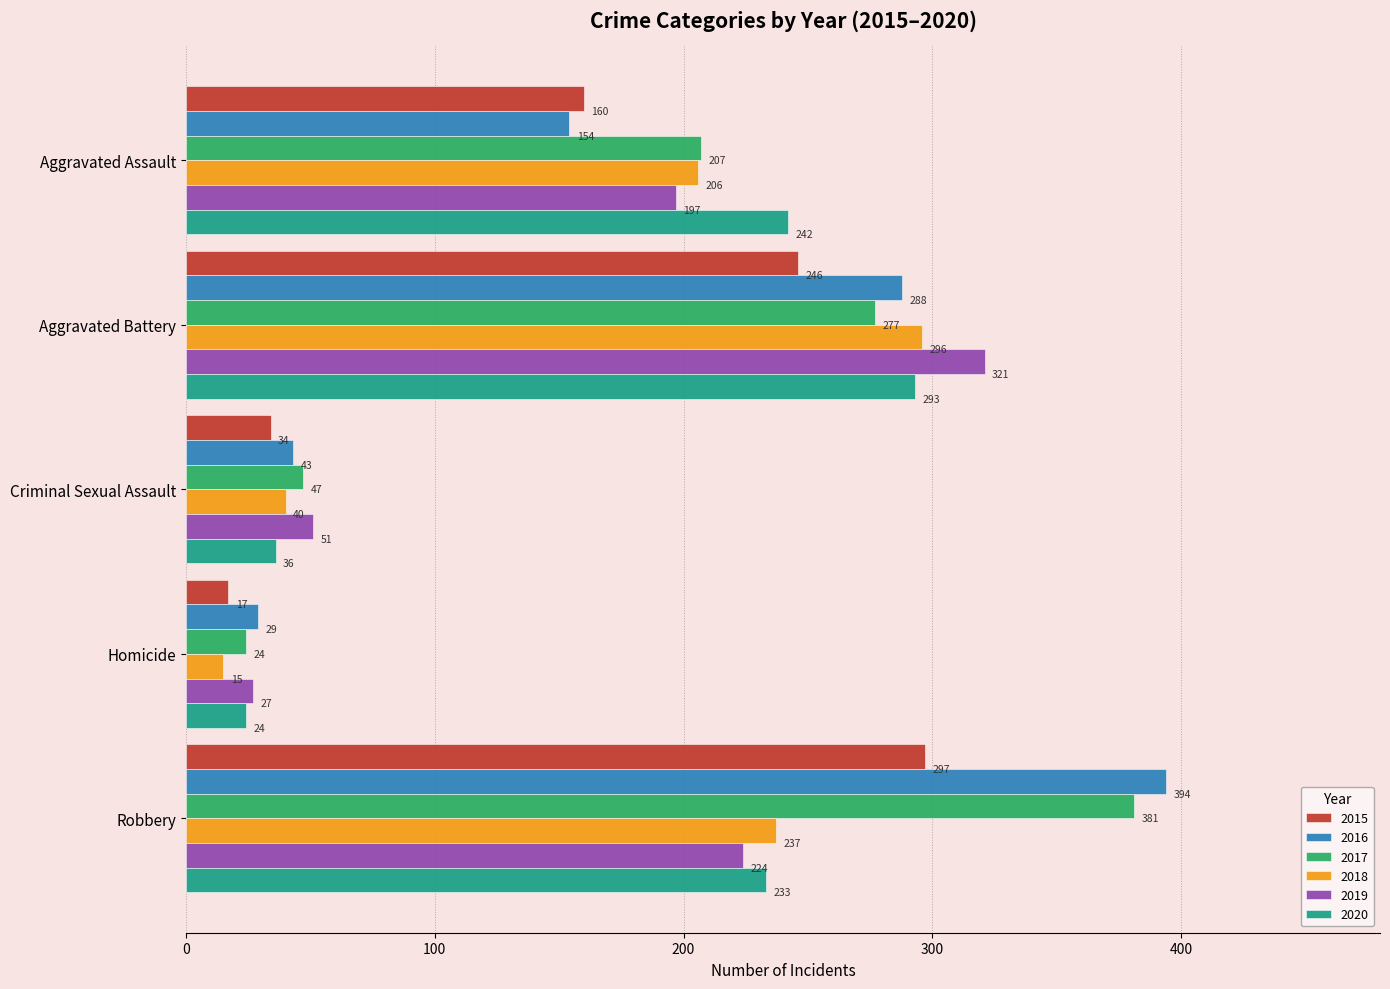

At which label is 2016 closest to 211?

Aggravated Assault